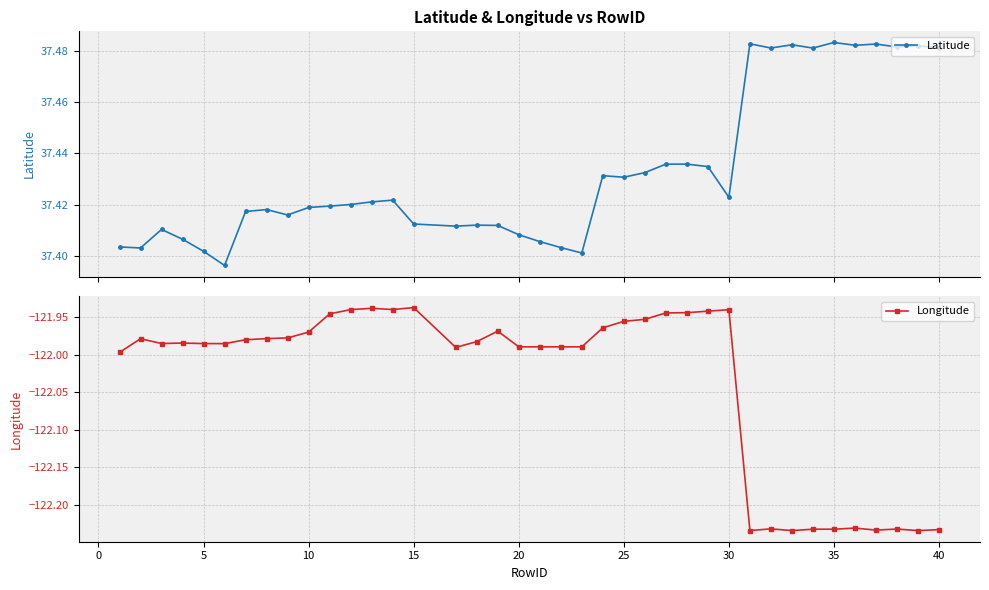

What is the lowest value of the Latitude series?

37.4